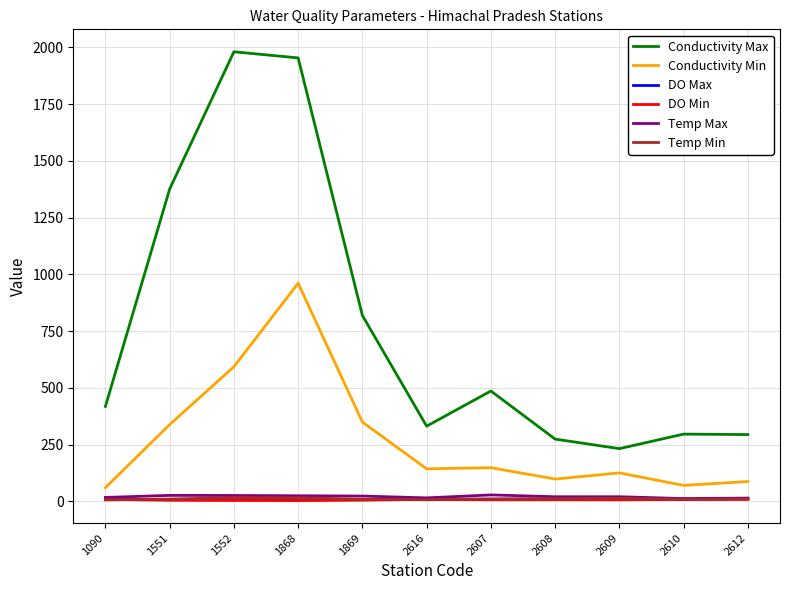

Between 1868 and 2609, which series saw the biggest shift?

Conductivity Max